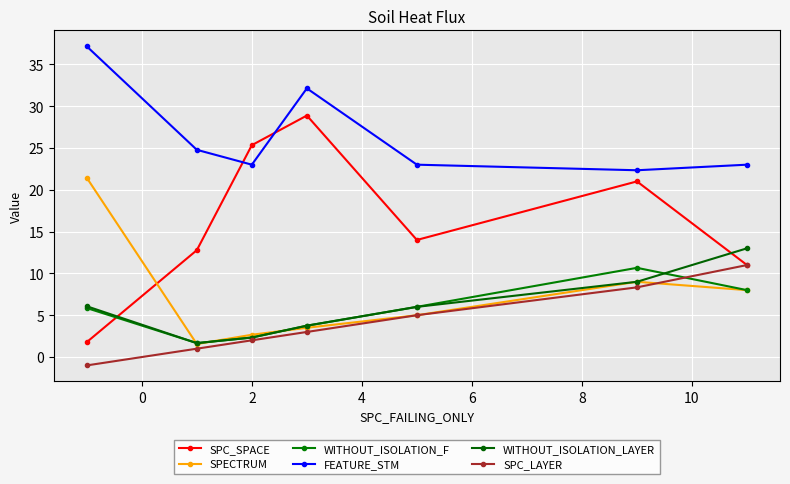

How many lines are shown in the chart?

6